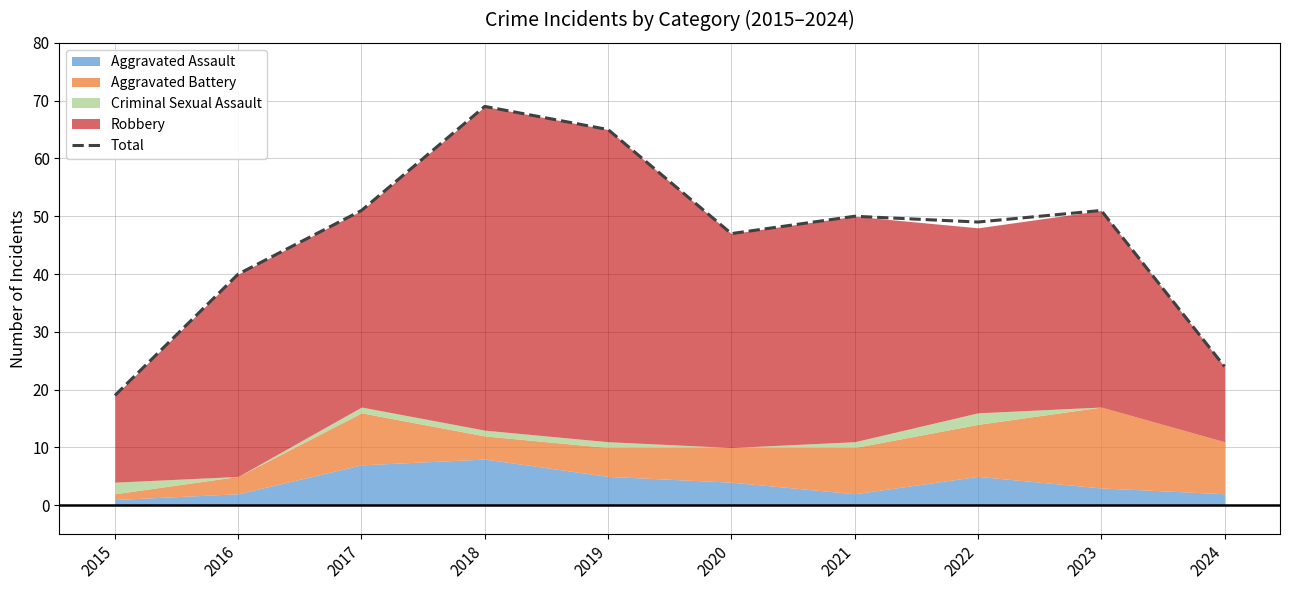

What is the value of the 8th point from the left?

49